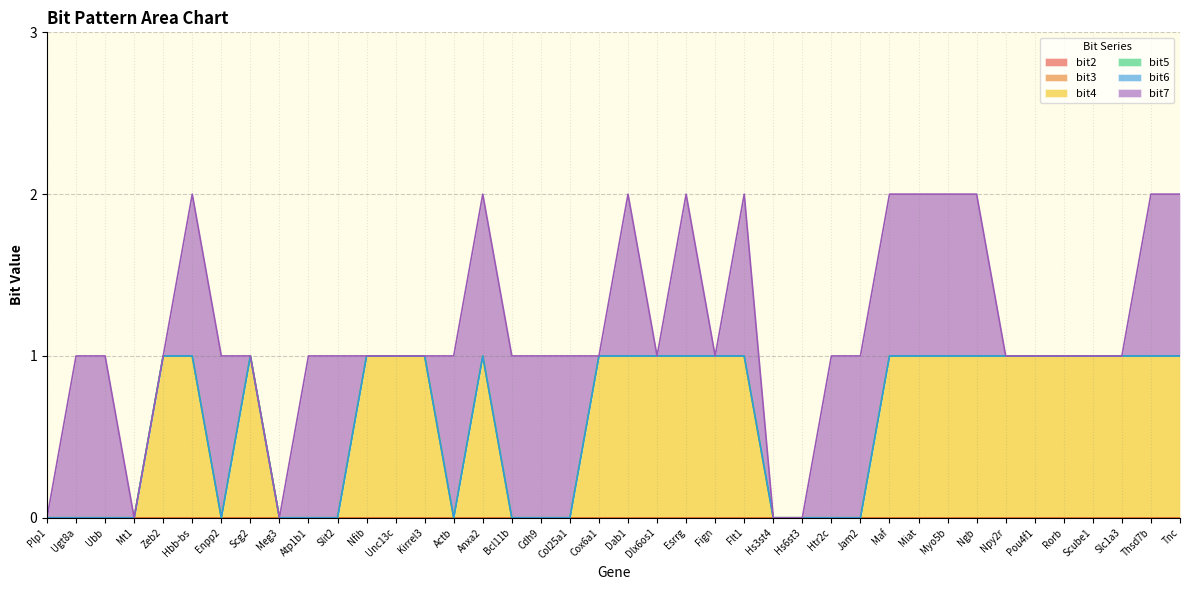

Does the chart display data point markers on the line(s)?

No